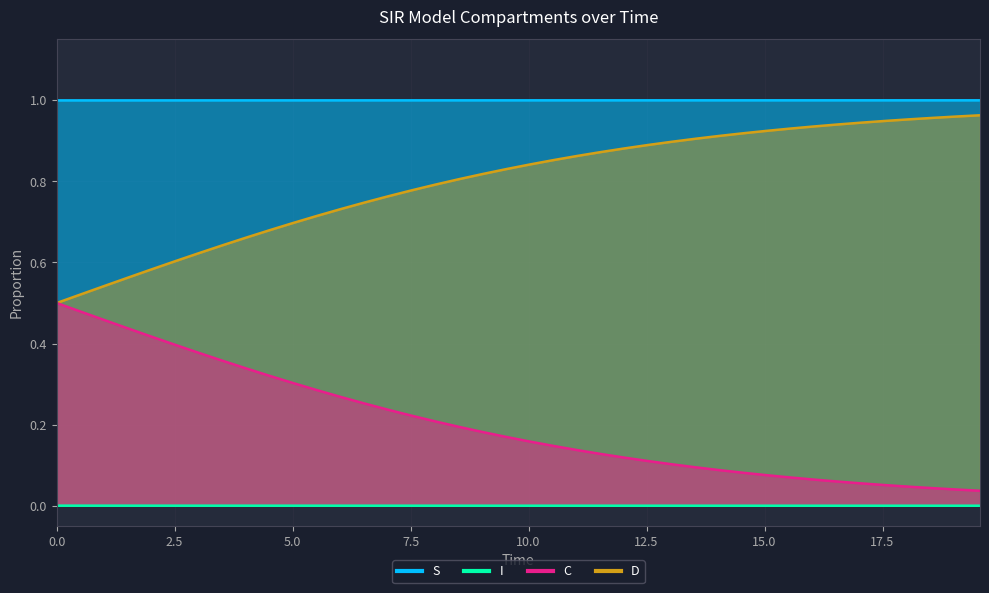

The S series shows 1.8 at 20.0. True or false?

False